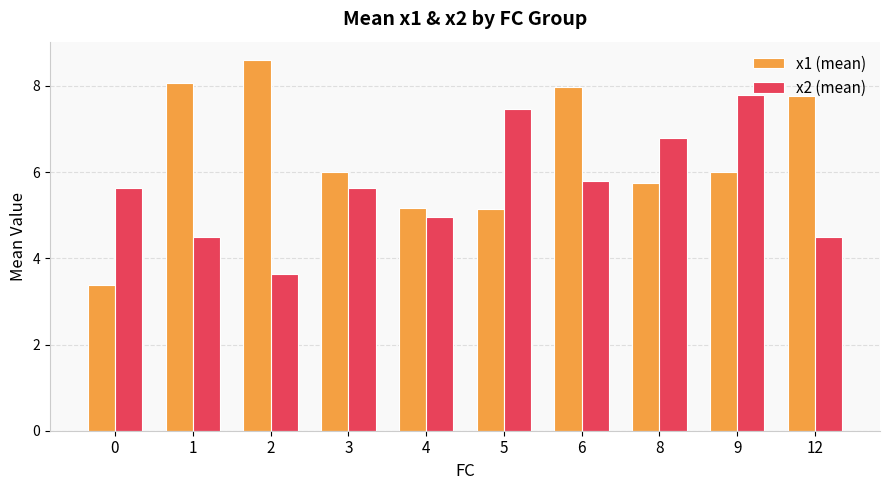

Are the bars horizontal?

No